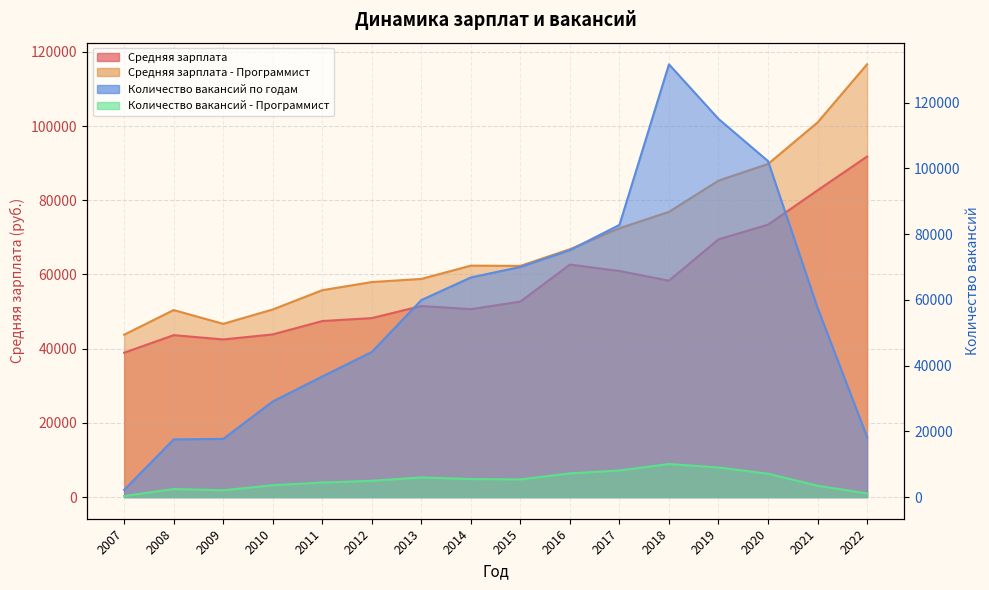

True or false: Количество вакансий по годам has a value of 38628 at 2016.

False